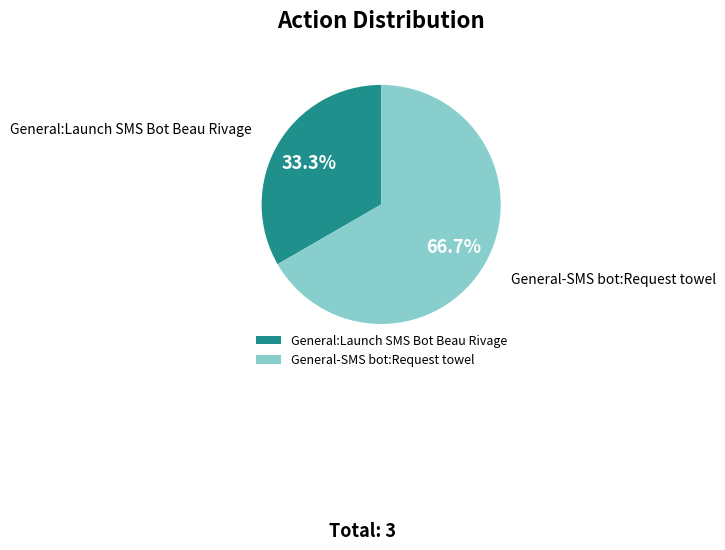

Between General:Launch SMS Bot Beau Rivage and General-SMS bot:Request towel, which is larger?

General-SMS bot:Request towel